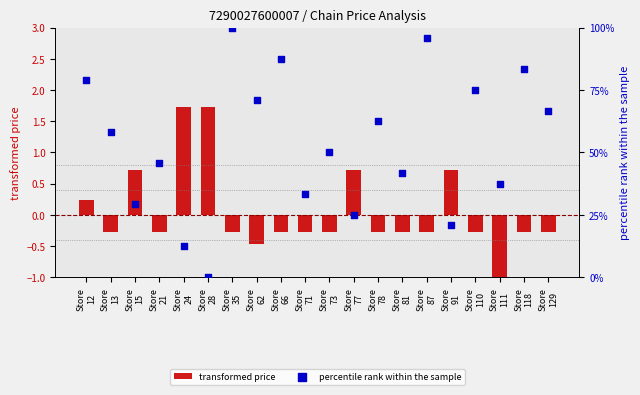

Which series has the largest total across all categories?

percentile rank within the sample